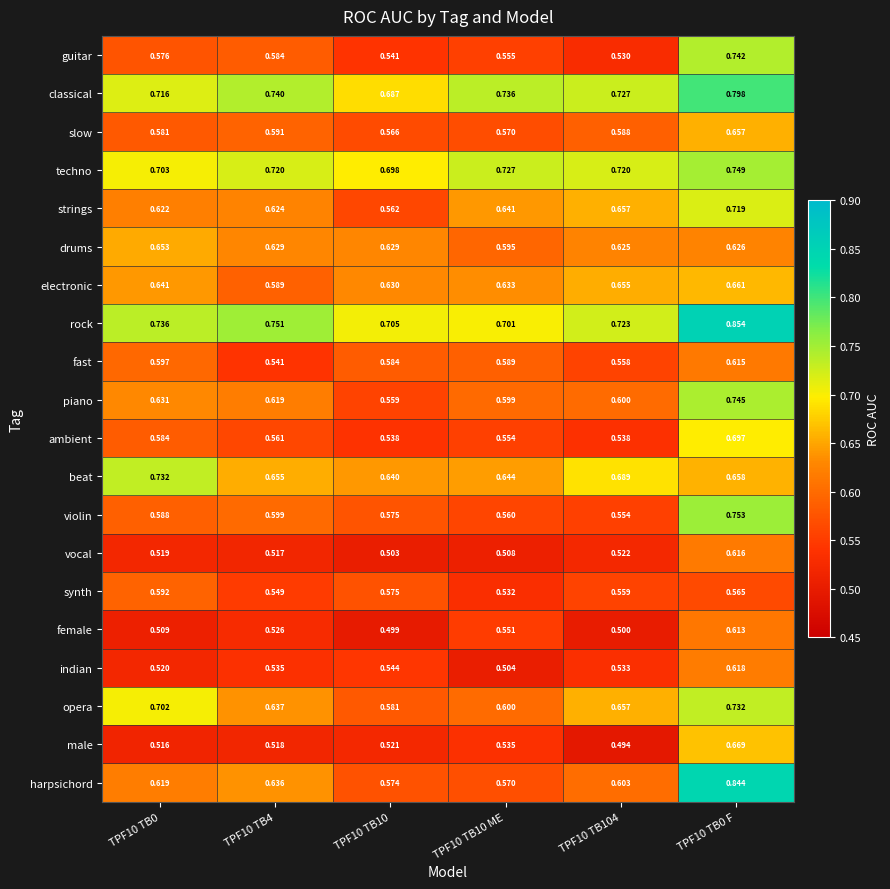

Count the number of data series in this chart.

20